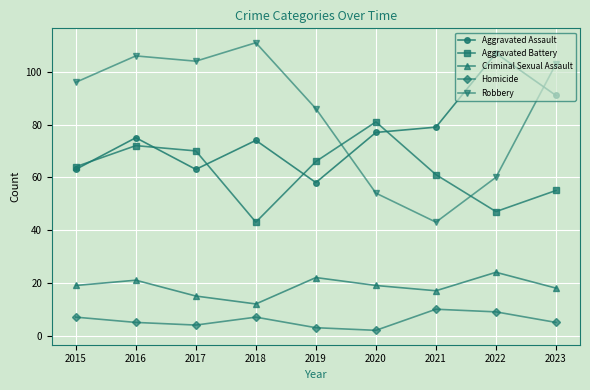

What is the minimum value for Homicide?

2